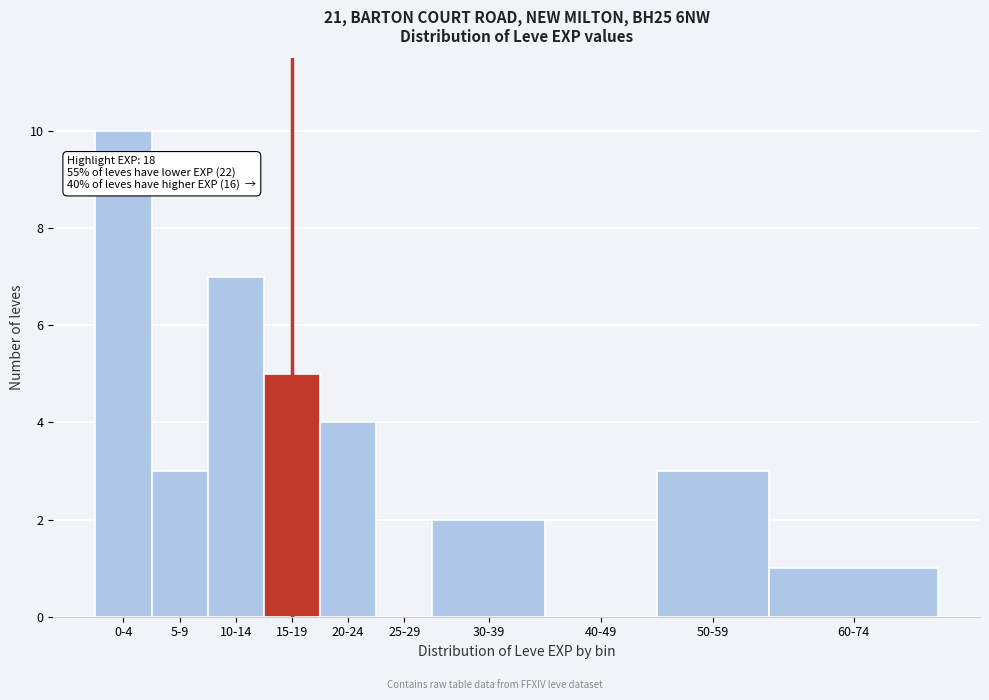

Reading left to right, list all the values displayed in this chart.

0-4=10	5-9=3	10-14=7	15-19=5	20-24=4	25-29=0	30-39=2	40-49=0	50-59=3	60-74=1